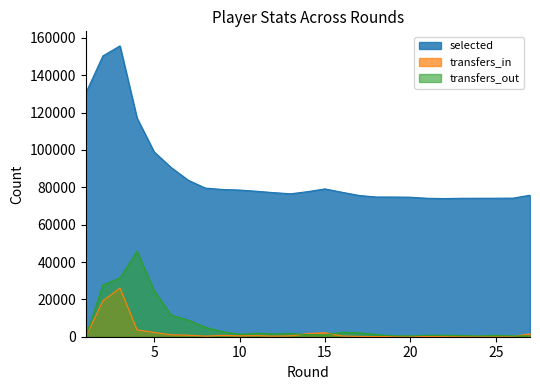

Which series has the largest range (max minus min)?

selected